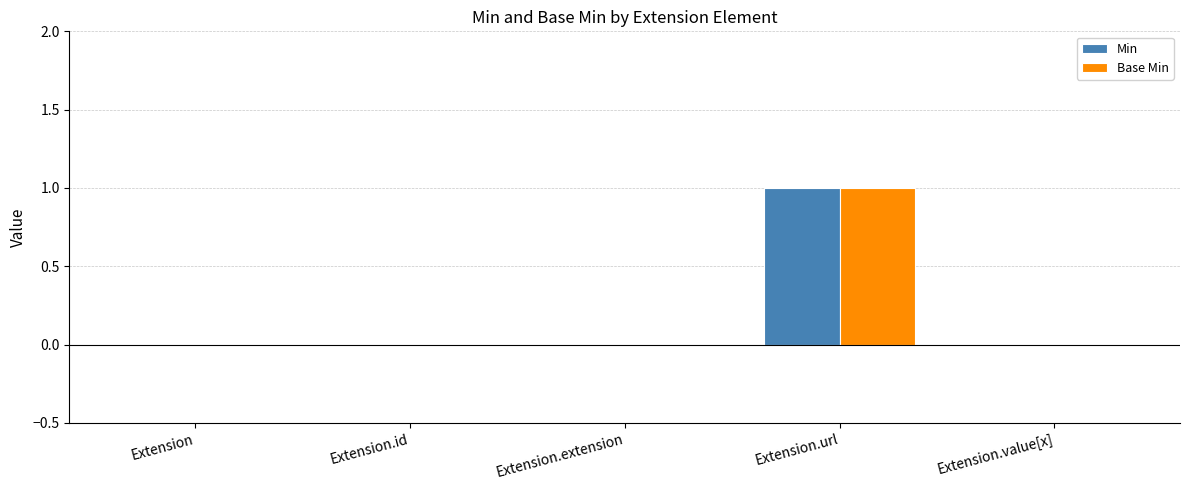

Which category has the highest value across all series?

Extension.url